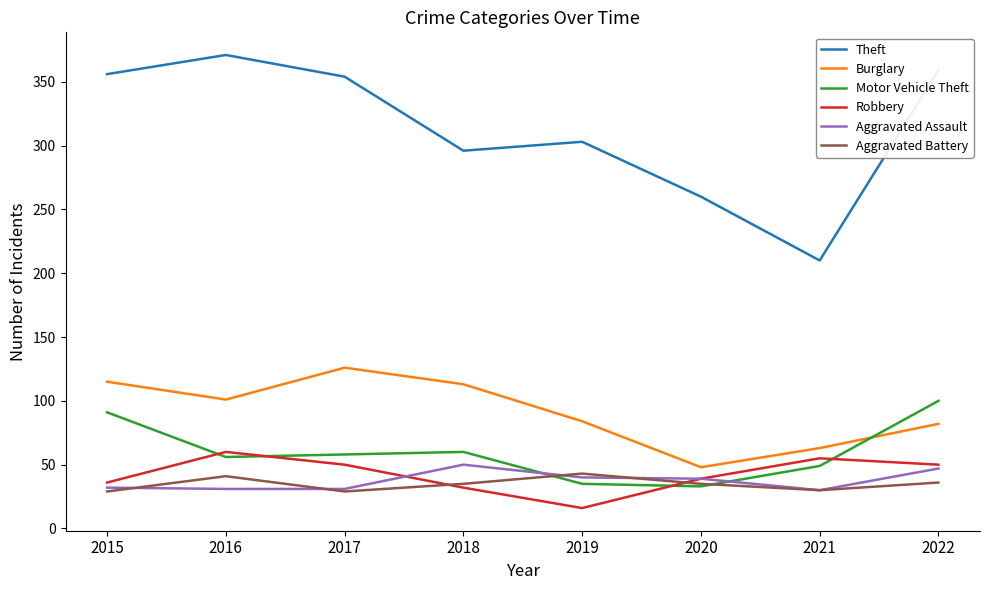

True or false: Robbery has more than 1 points higher than both neighbors.

True